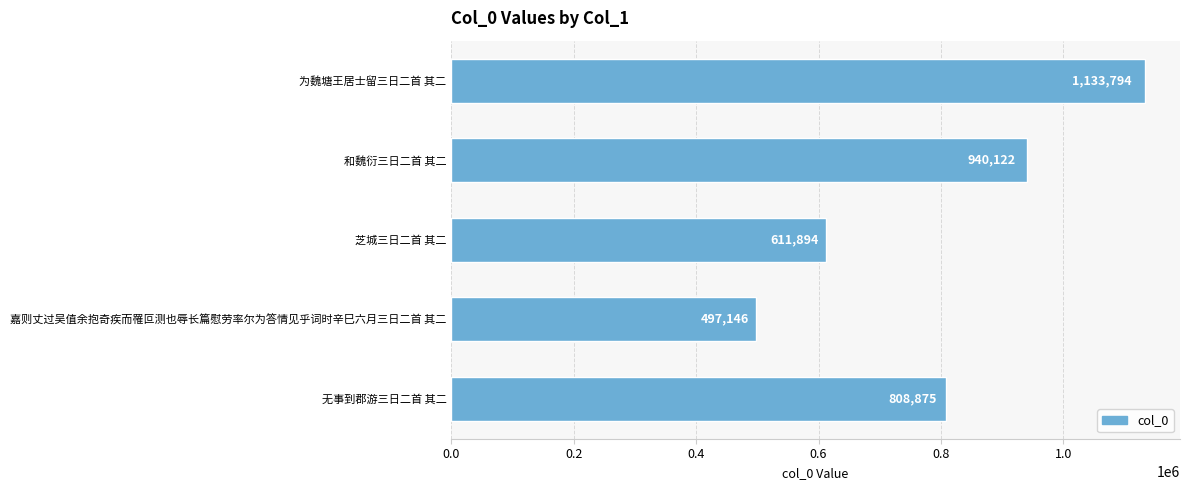

The value at 为魏塘王居士留三日二首 其二 is 1133794. True or false?

True